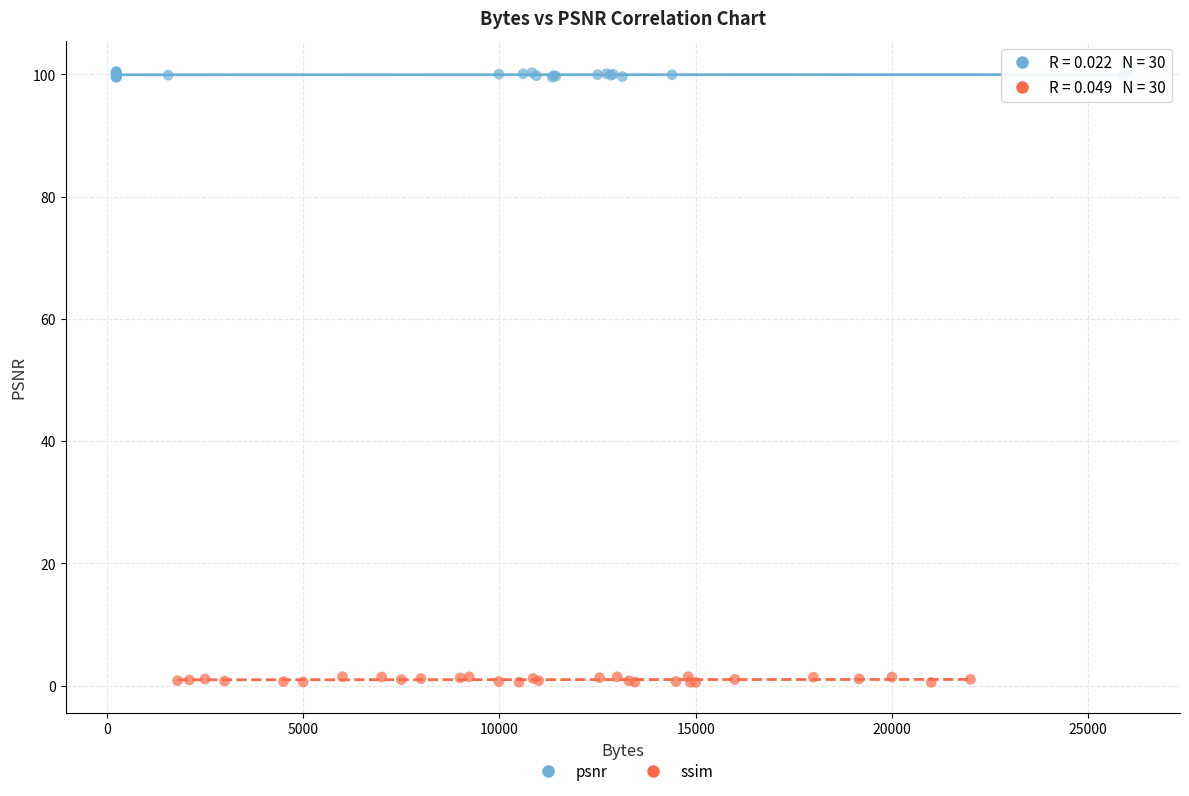

Which series reaches the minimum Y coordinate?

ssim